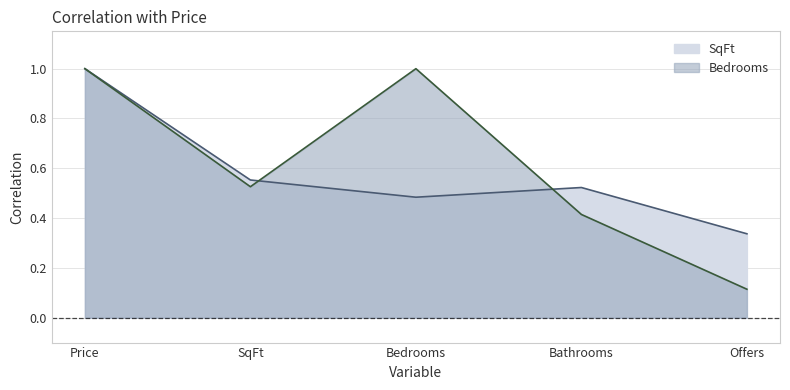

What is the maximum value shown in the chart?

1.0